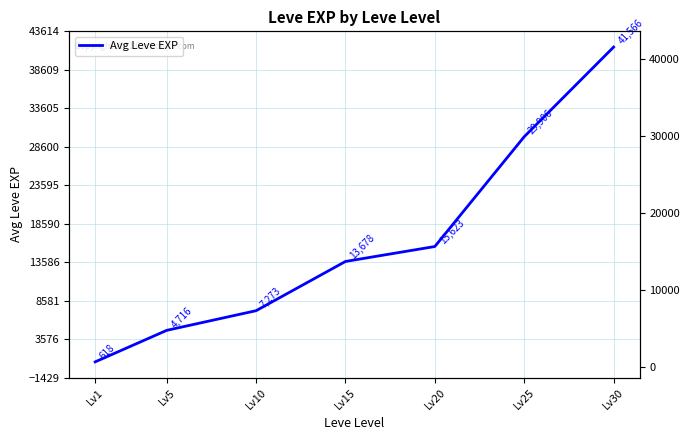

List the labels in order of value, largest first.

Lv30, Lv25, Lv20, Lv15, Lv10, Lv5, Lv1